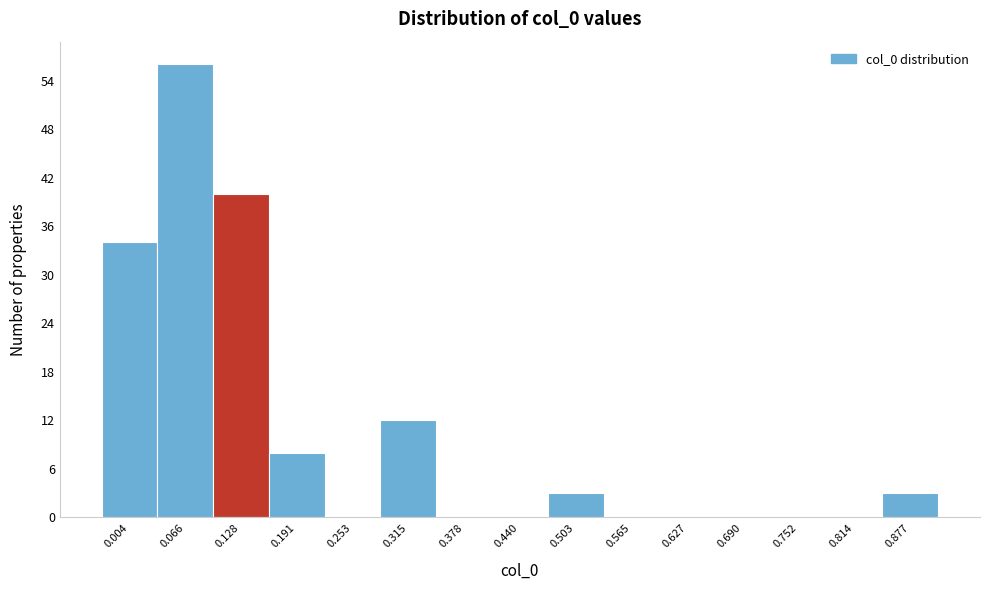

Reading right to left, list all the values displayed in this chart.

0.877=3	0.814=0	0.752=0	0.690=0	0.627=0	0.565=0	0.503=3	0.440=0	0.378=0	0.315=12	0.253=0	0.191=8	0.128=40	0.066=56	0.004=34